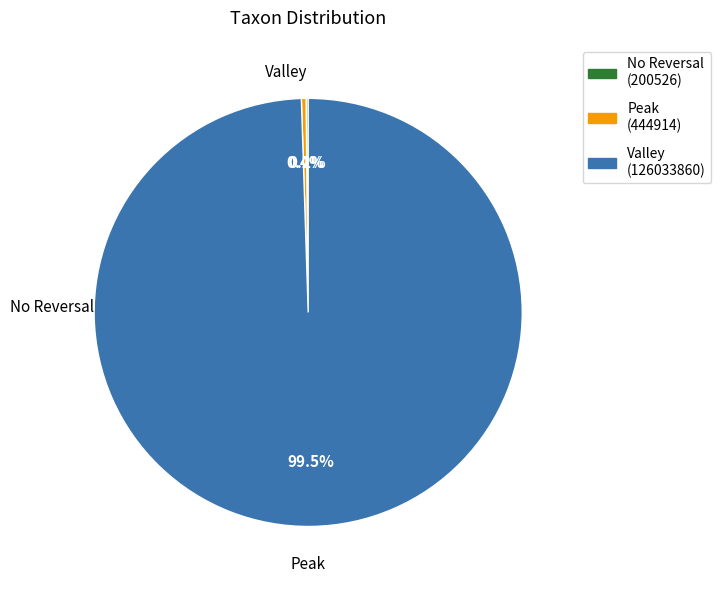

Is there any slice that represents more than half of the pie?

Yes